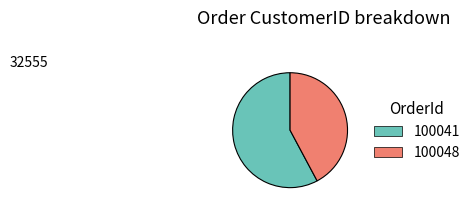

Rank the categories by value from lowest to highest.

100048, 100041